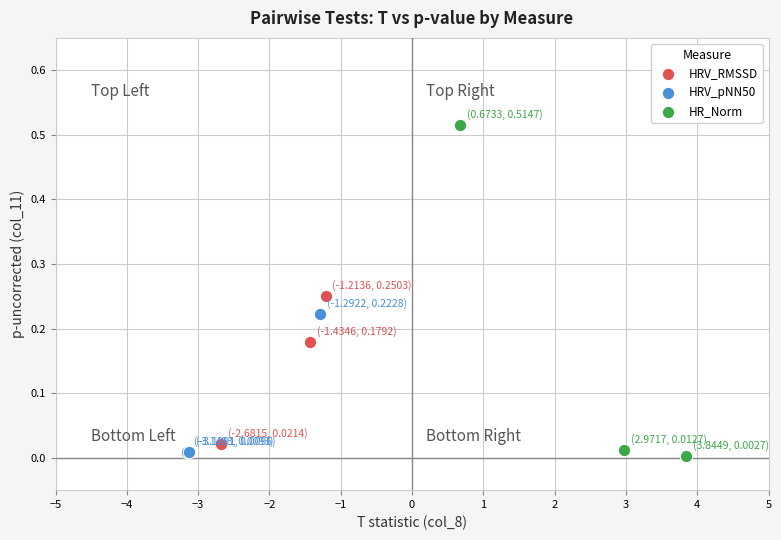

Which series reaches the maximum Y coordinate?

HR_Norm